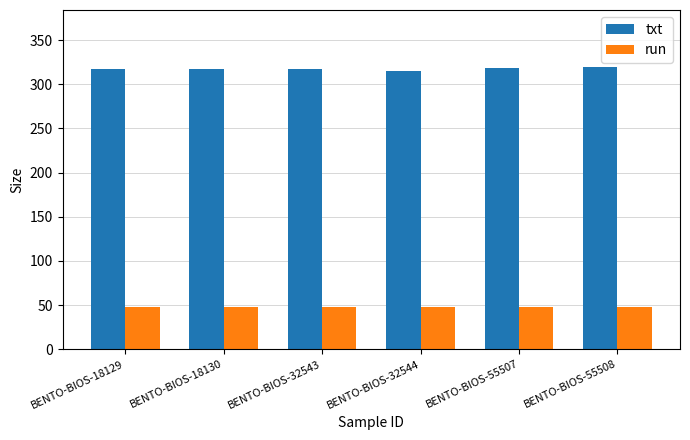

At how many categories does at least one series exceed 242?

6